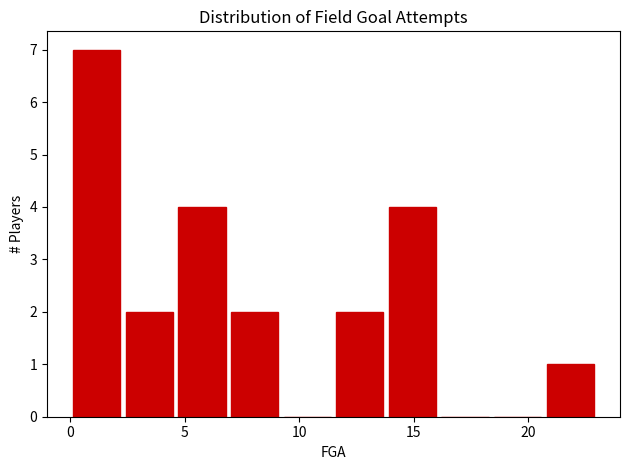

How tall is the bar that spans 13.8 to 16.1 on the x-axis? Neither the bar edges nor the heights are printed on the chart, so give them approximately, as read against the axes.

4